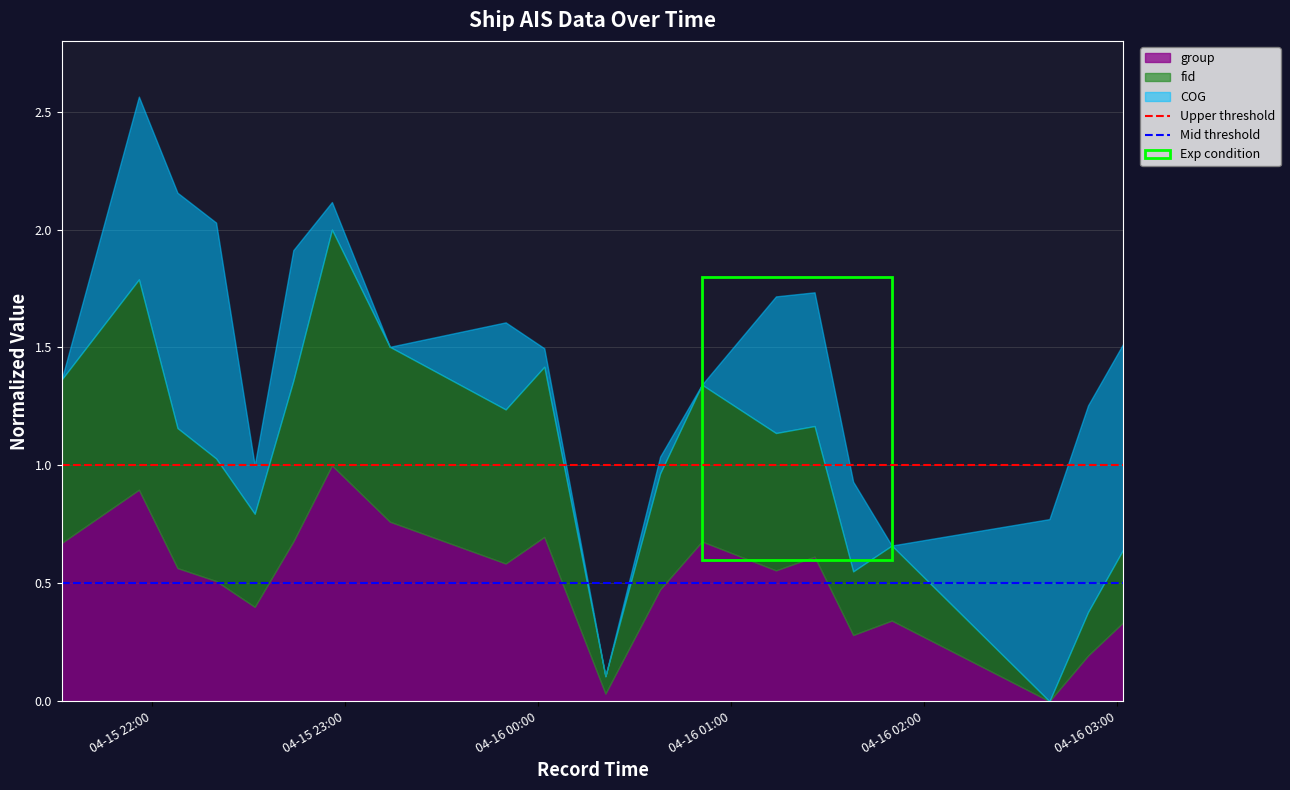

What is the average value of the Upper threshold series?

1.0